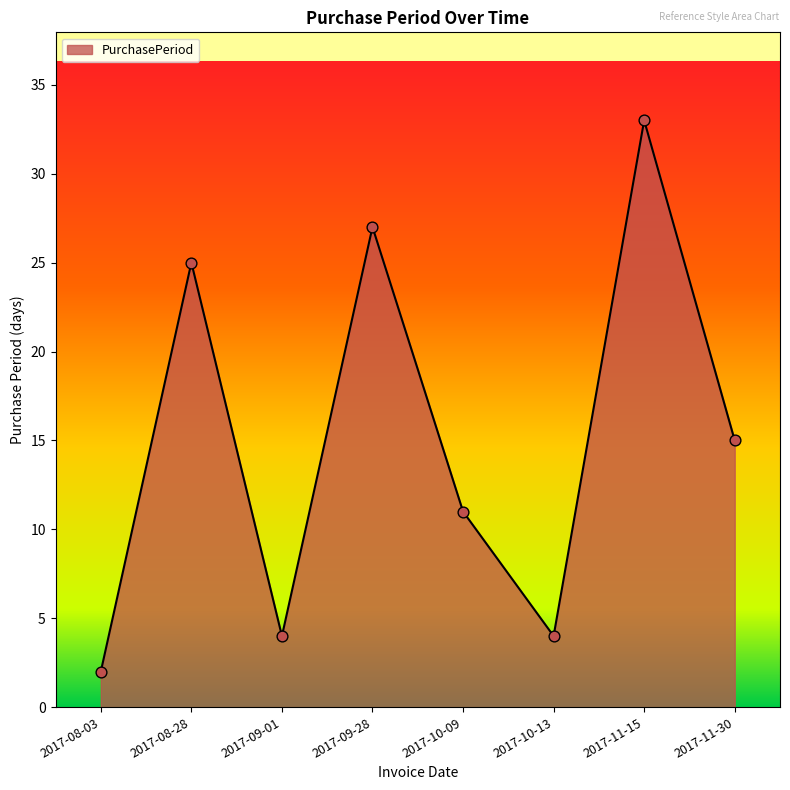

What is the change in value from 2017-08-03 to 2017-11-15?

+31